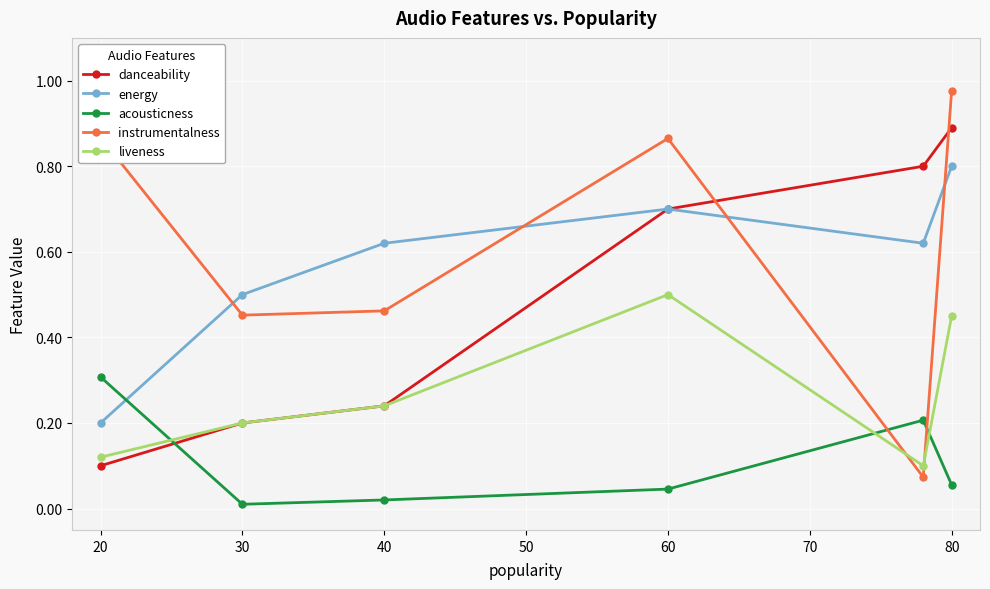

True or false: energy has more than 1 points higher than both neighbors.

False